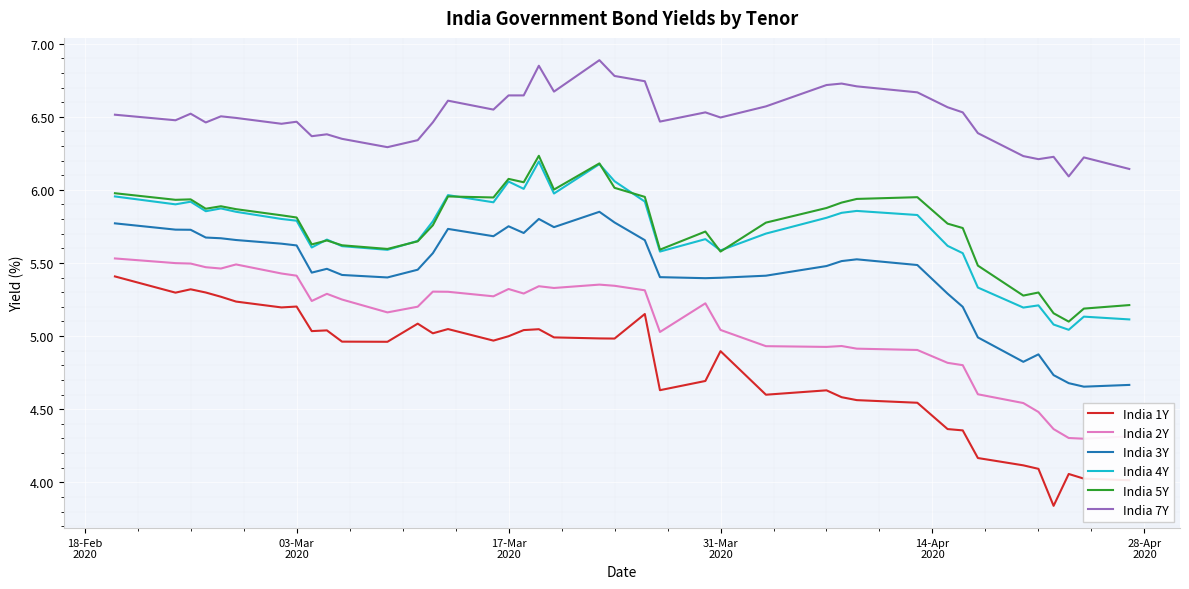

What is the minimum value for India 7Y?

6.1